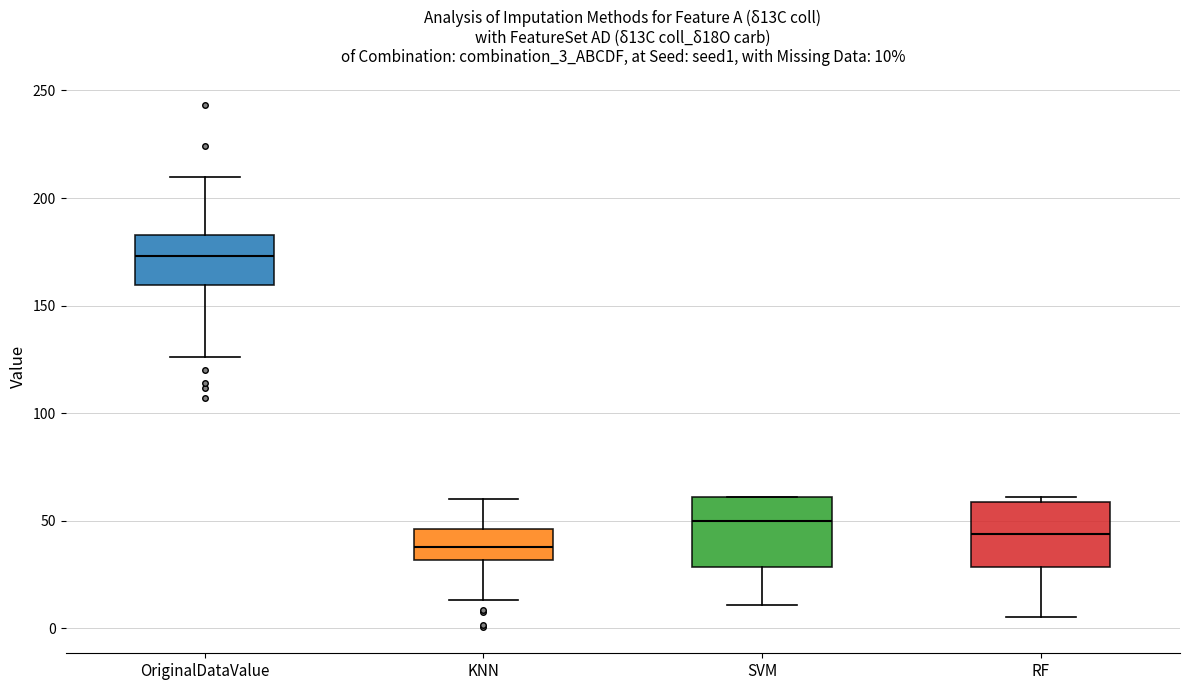

Which box has the highest median line?

OriginalDataValue